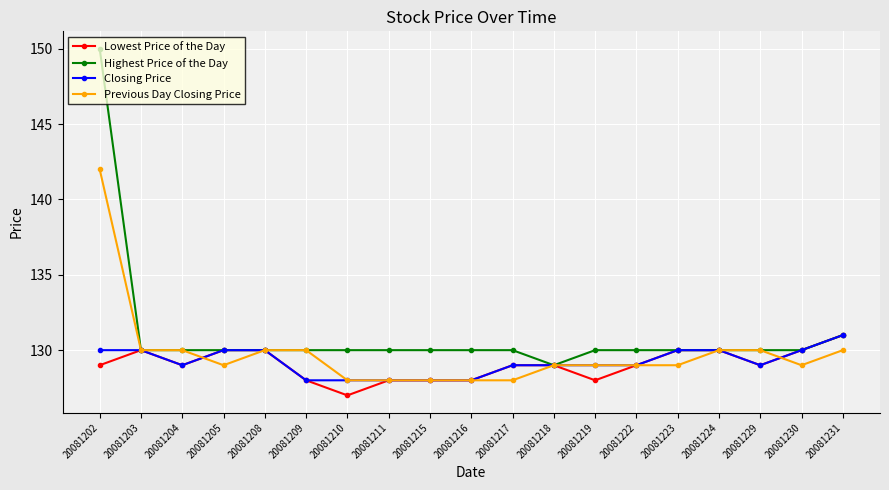

What is the difference between the maximum and minimum values in the Closing Price series?

3